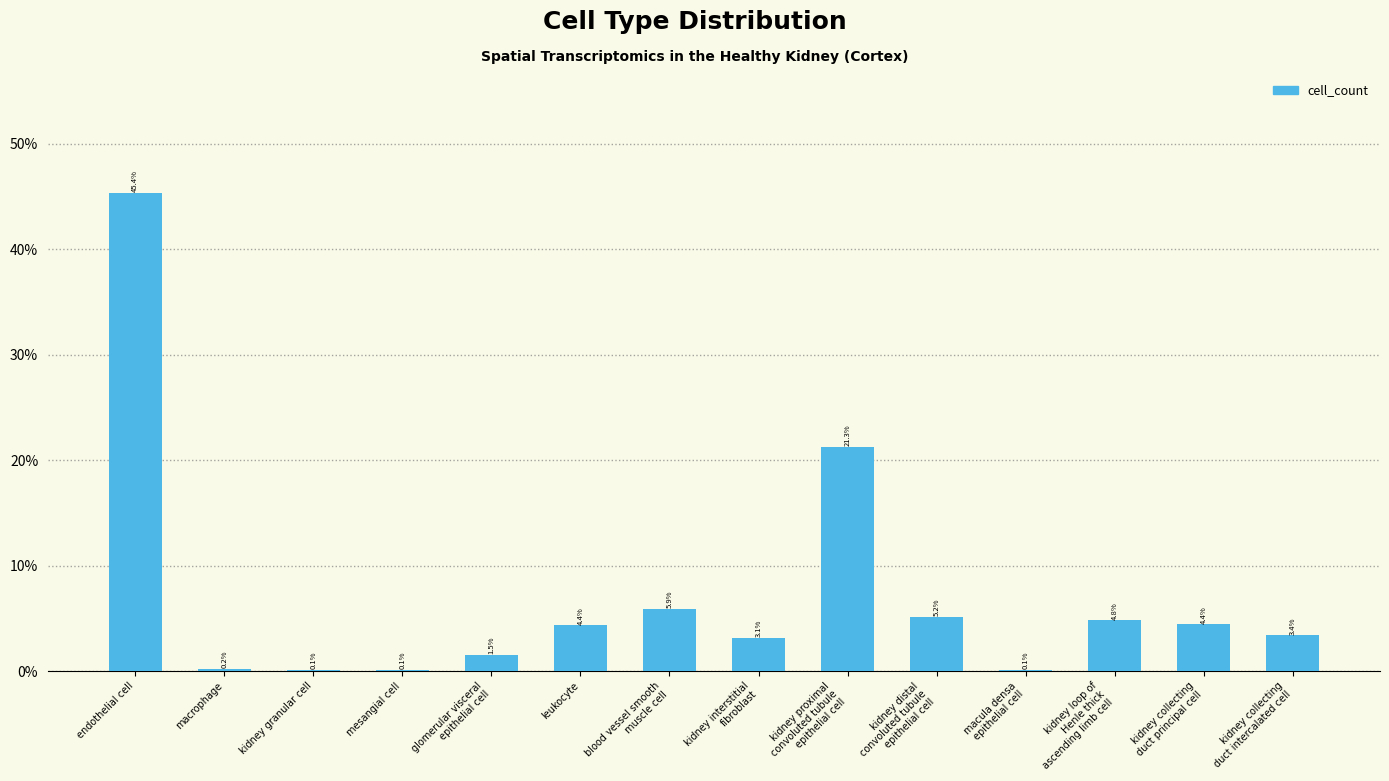

What is the label of the 11th bar from the left?

macula densa
epithelial cell